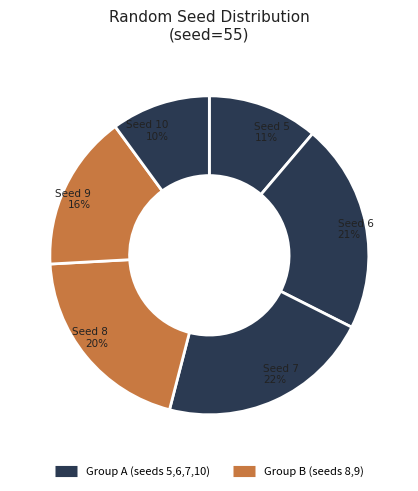

Which slice is the largest?

7